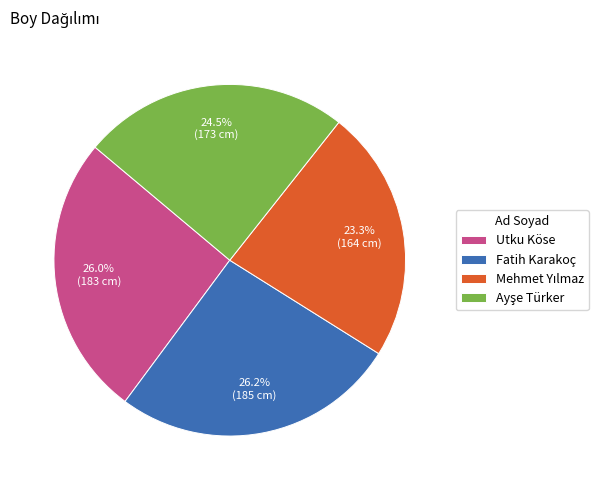

Count the number of slices in the pie.

4